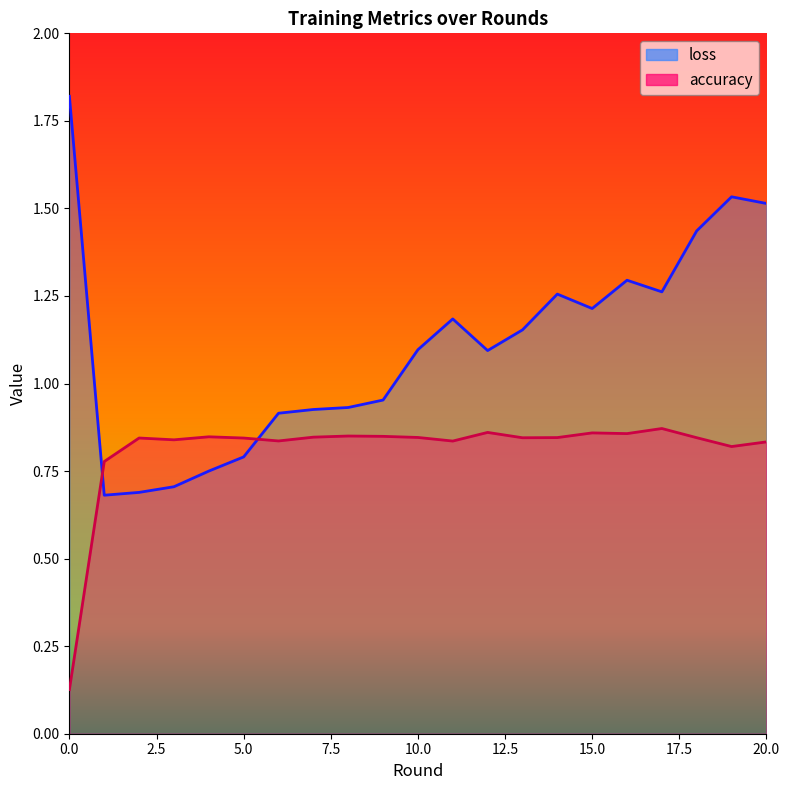

Rank the series at 14 from lowest to highest value.

accuracy, loss